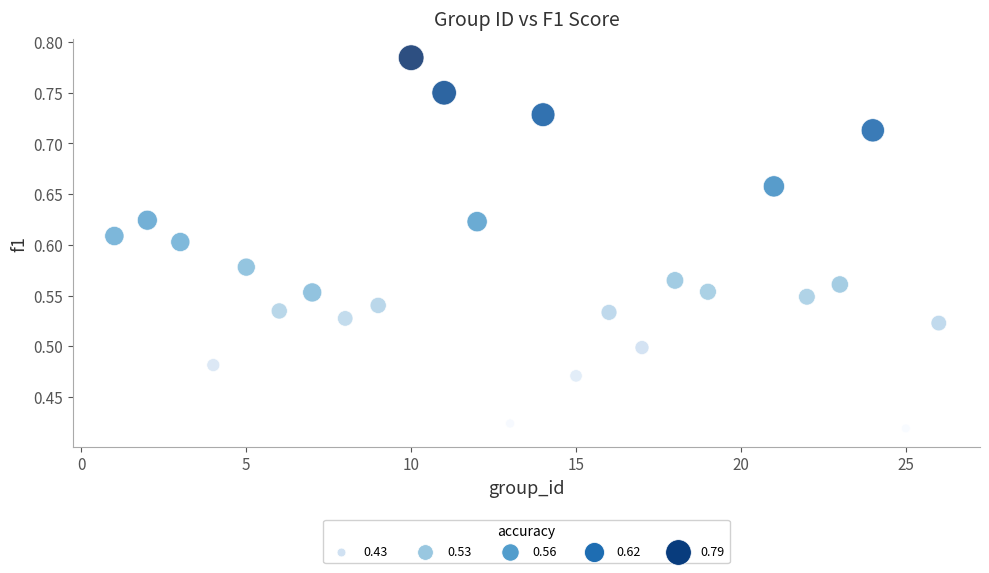

What is the range of X values (max minus min)?

25.0